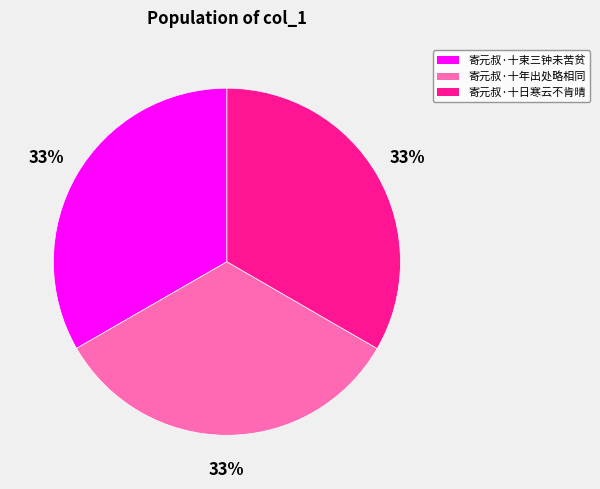

True or false: 寄元叔·十日寒云不肯晴 accounts for 33% of the total.

True